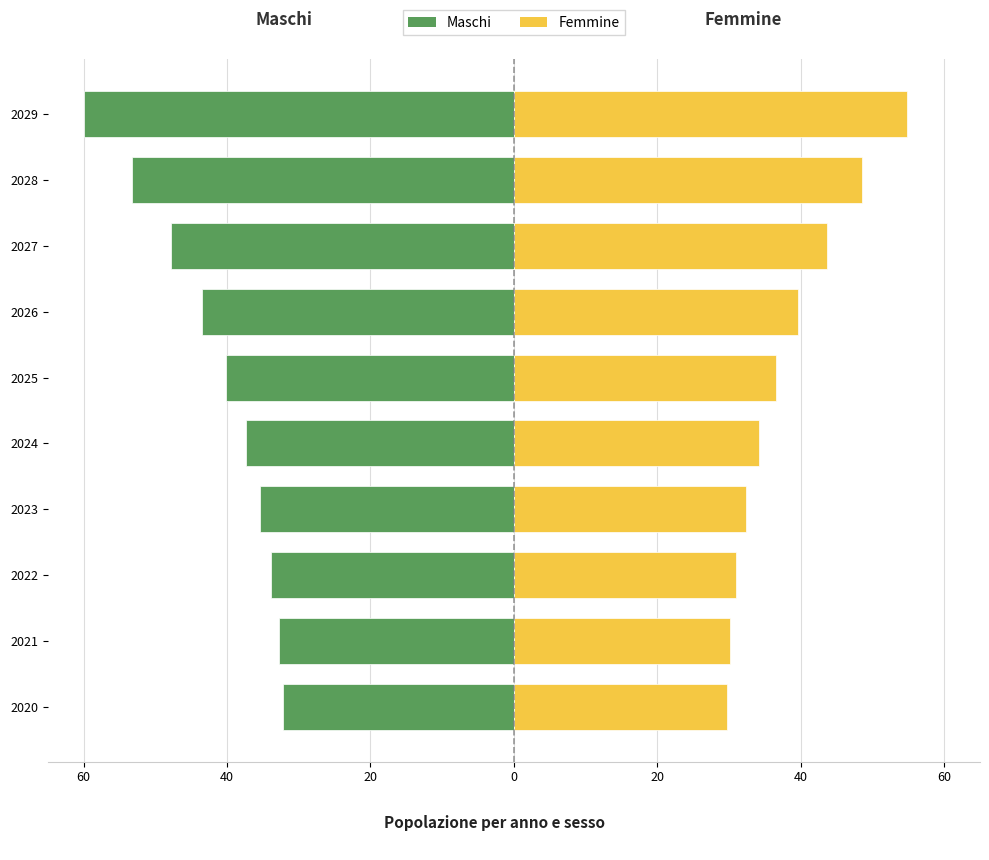

Rank the series at 2021 from lowest to highest value.

Maschi, Femmine